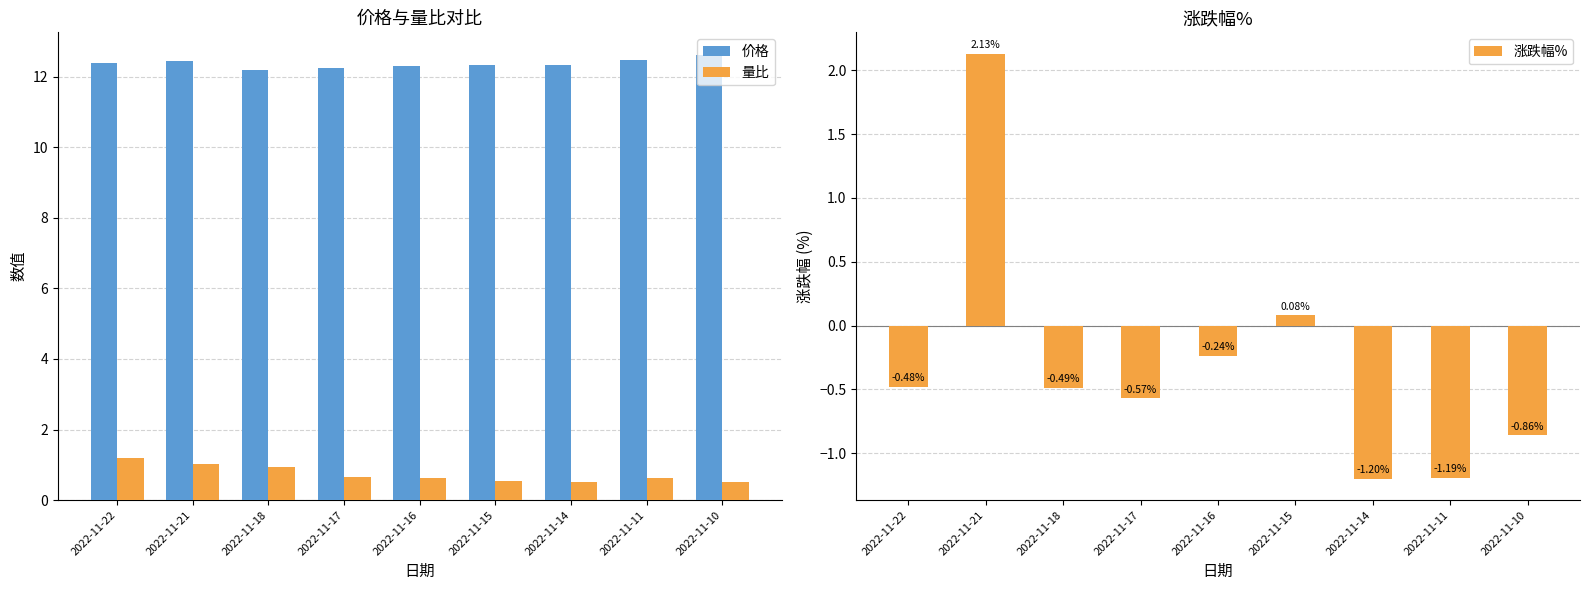

Which has a higher value, 2022-11-17 or 2022-11-16?

2022-11-16